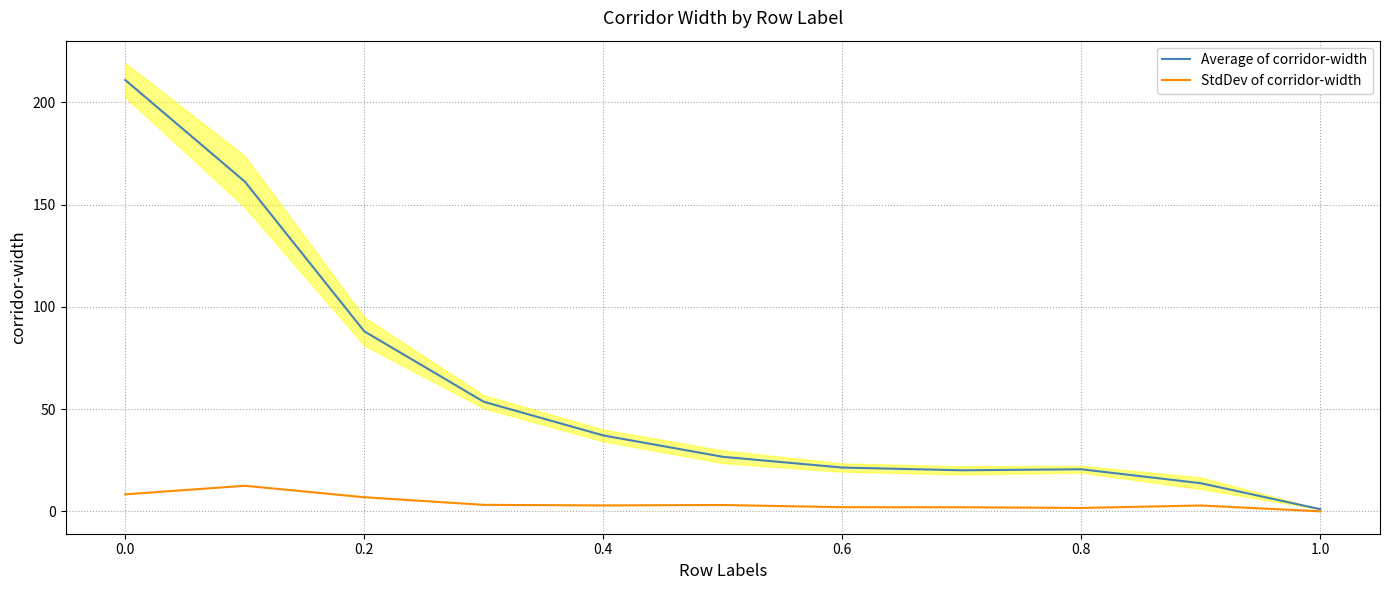

What is the highest value of the StdDev of corridor-width series?

12.5